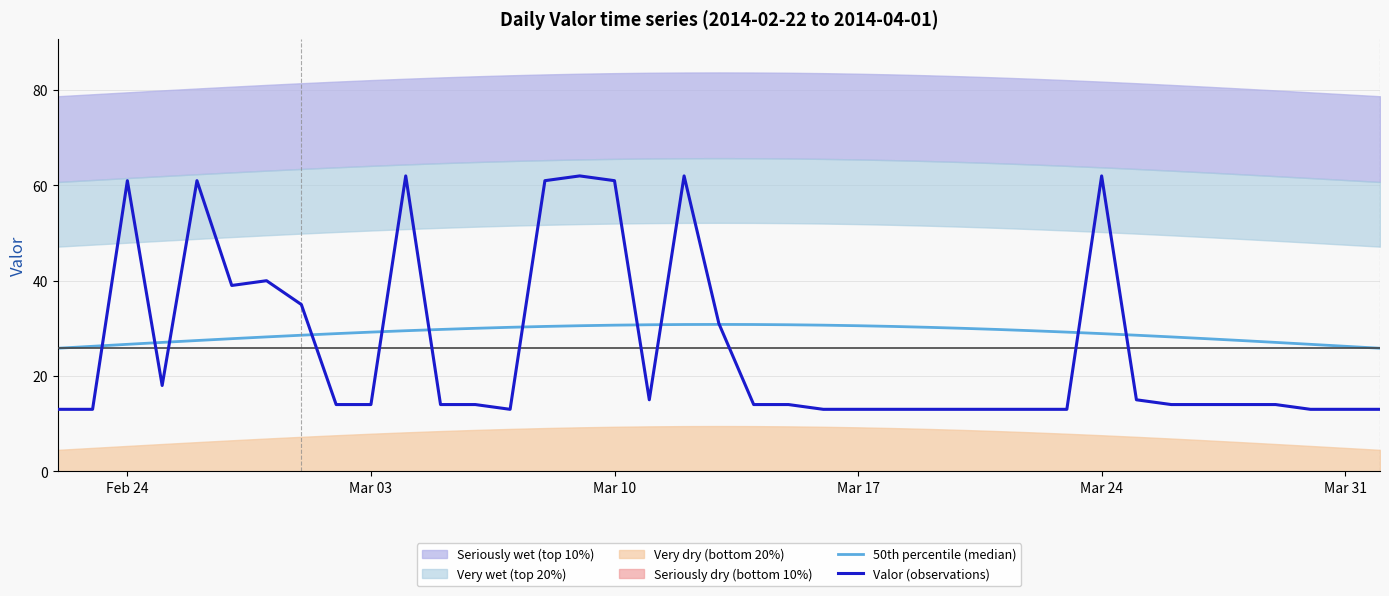

Read the 50th percentile (median) value at Feb 24.

26.6